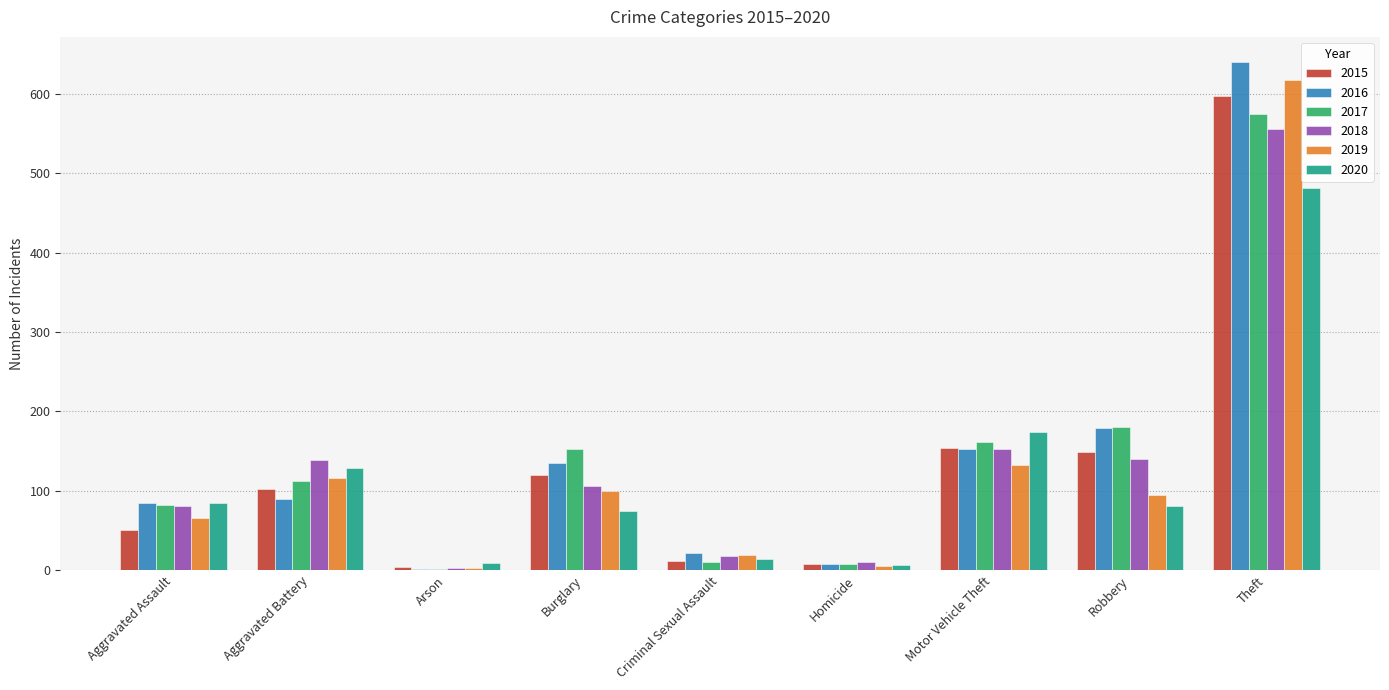

What is the spread (max minus min) of values at Theft?

159